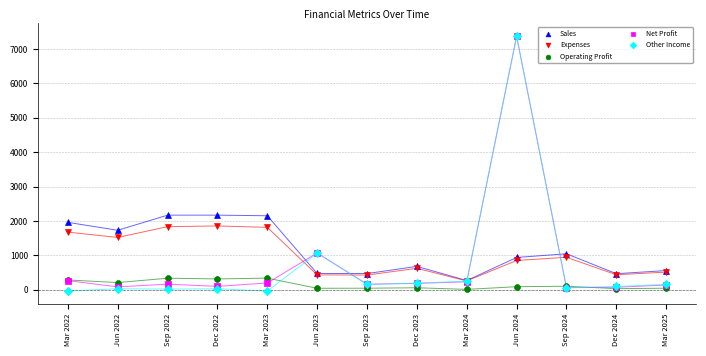

What are all the series names shown in the legend?

Sales, Expenses, Operating Profit, Net Profit, Other Income